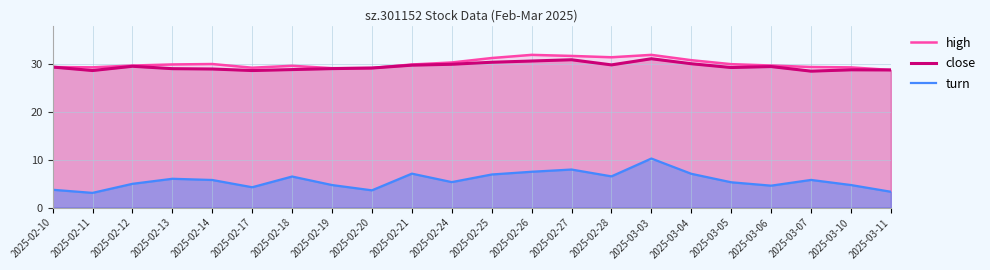

True or false: high has a value of 21.0 at 2025-02-24.

False